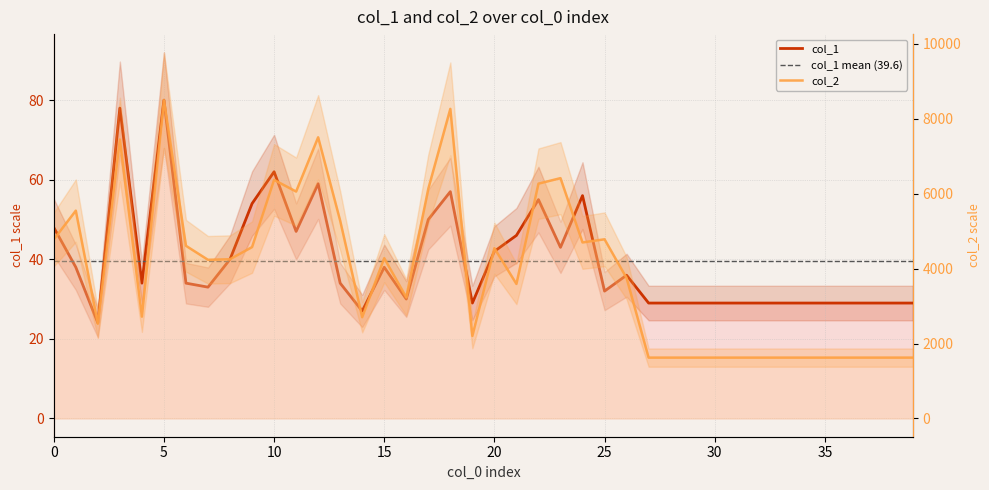

True or false: col_2 and col_1 intersect in this chart.

False